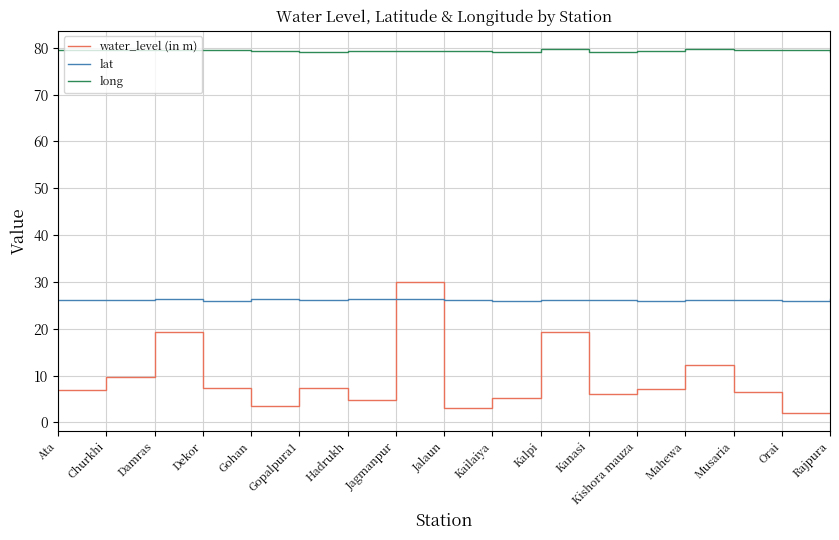

Which series changed the most between Ata and Mahewa?

water_level (in m)